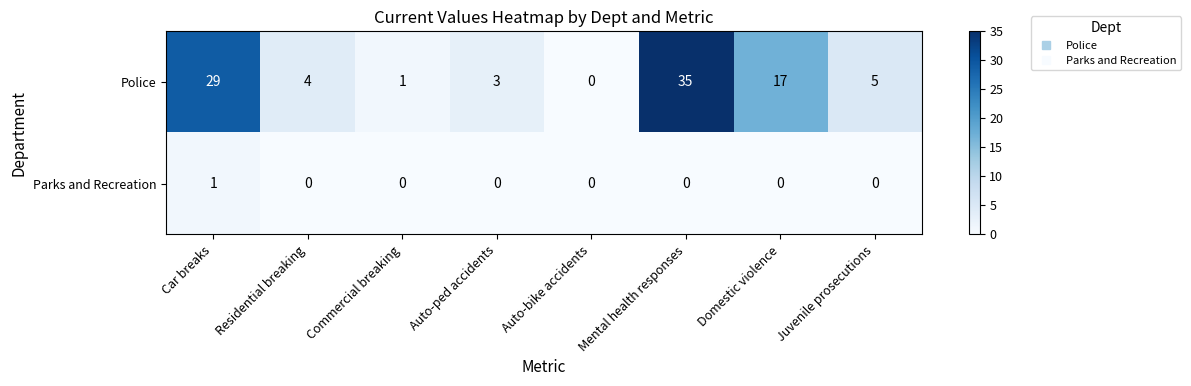

List the series in order of their peak value, highest first.

Police, Parks and Recreation